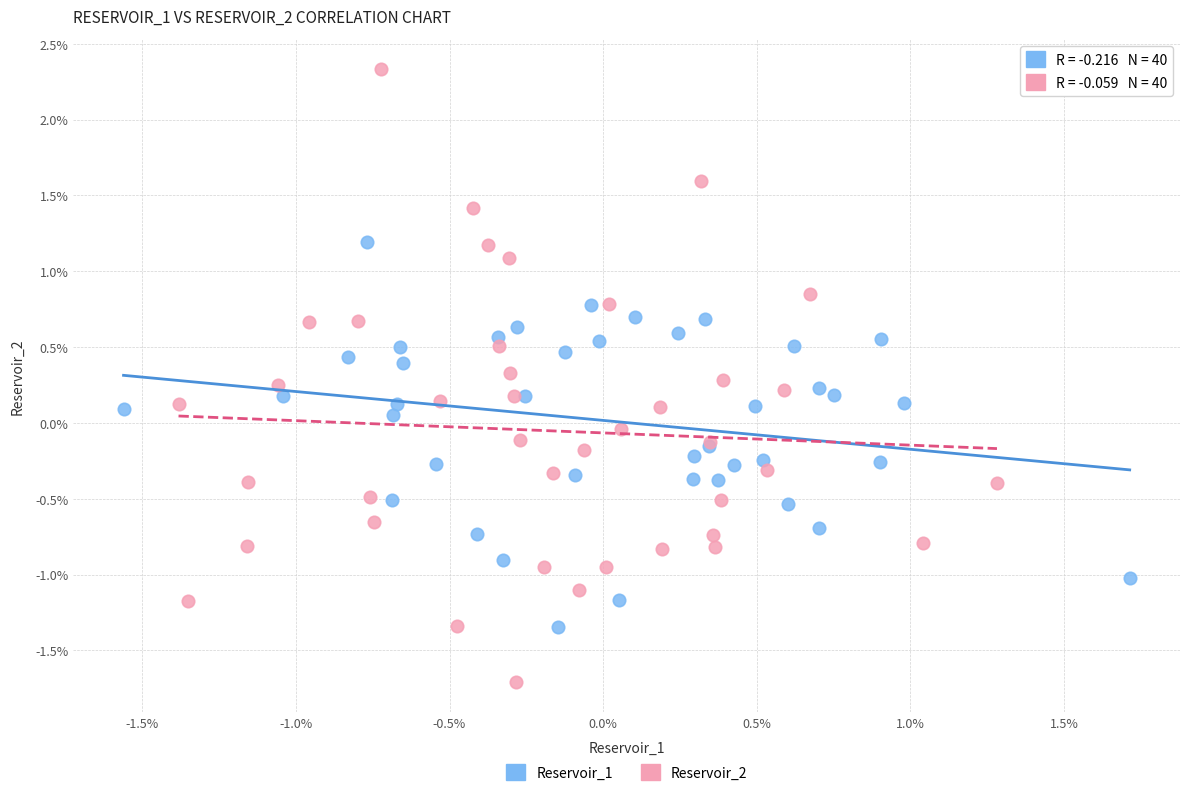

Which series reaches the maximum Y coordinate?

Reservoir_2